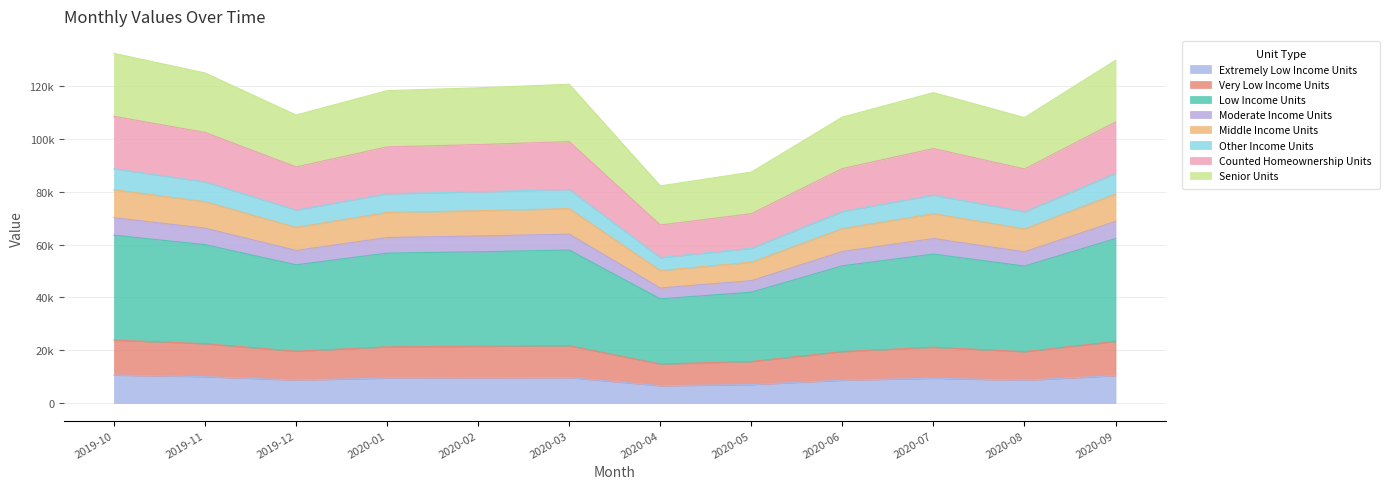

The chart shows a value of 8721.7 at 2019-12. True or false?

True